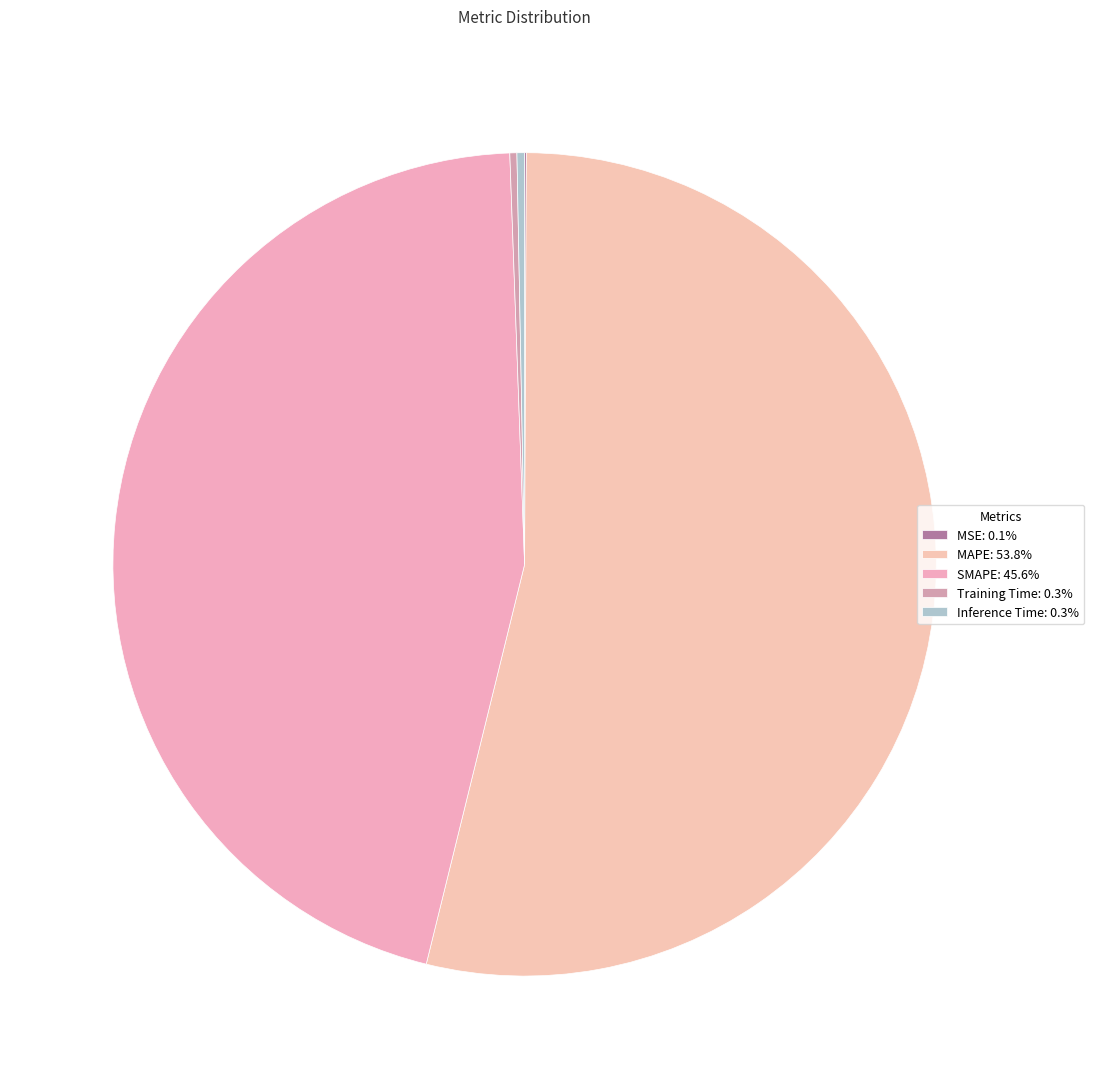

What portion of the pie excludes Training Time?

99.7%